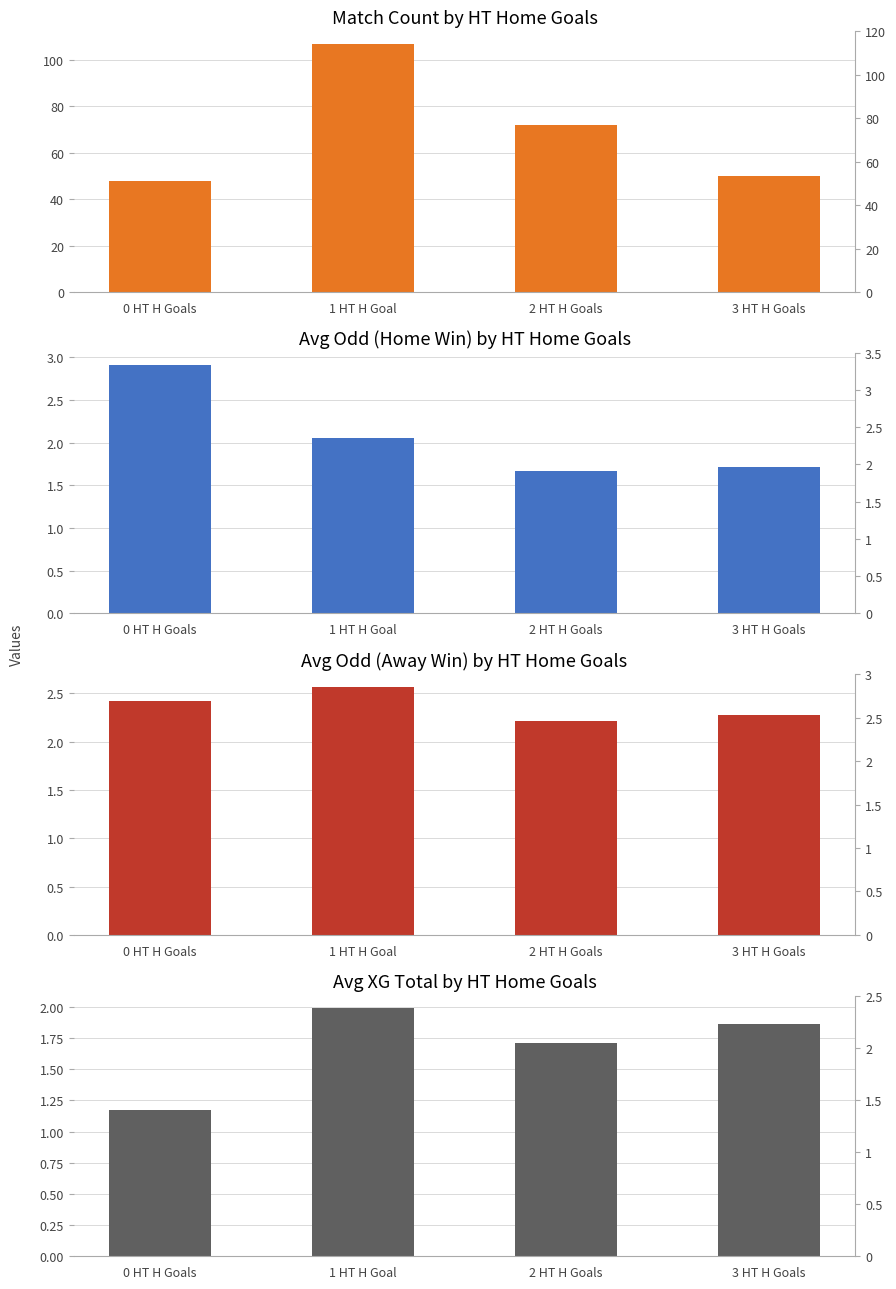

What is the difference between the second highest and minimum values in the Match Count series?

24.0